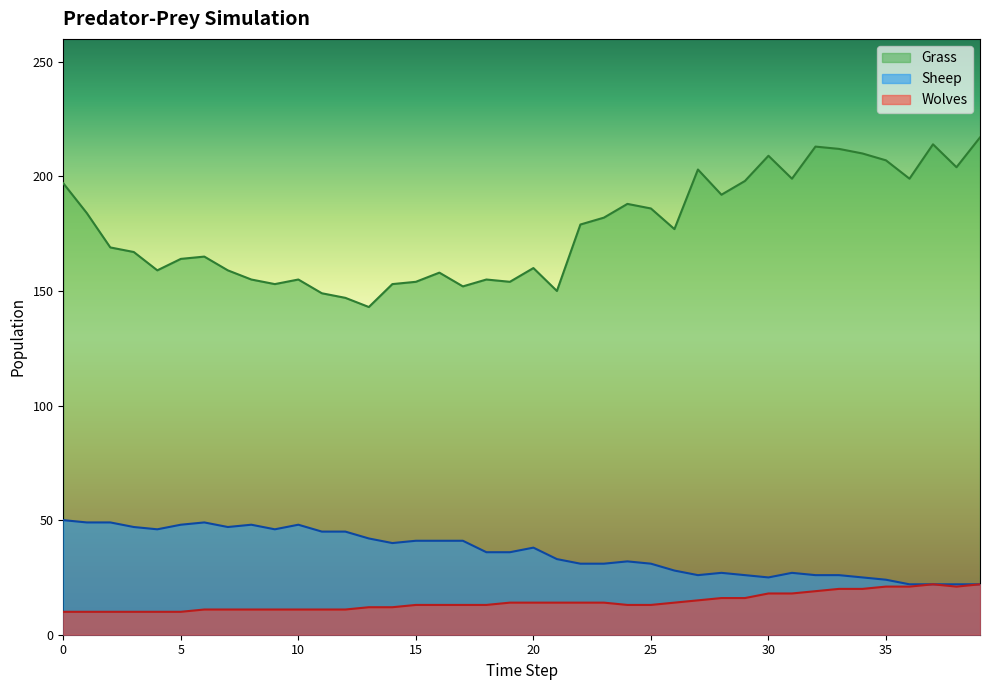

Rank the series at 35 from lowest to highest value.

Wolves, Sheep, Grass